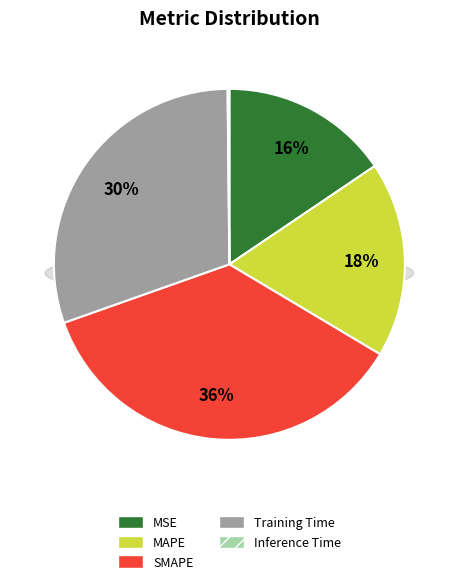

How many slices are in this pie chart?

5